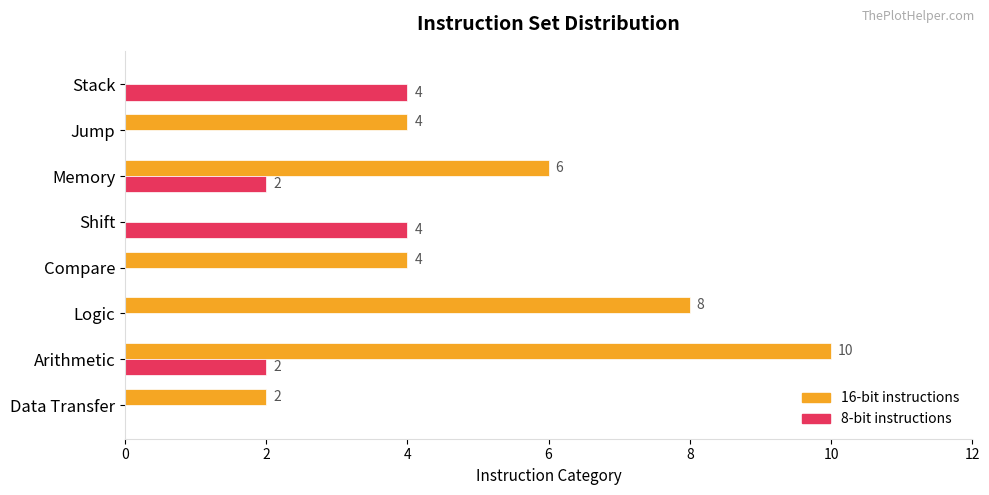

What is the sum of all 16-bit instructions values?

34